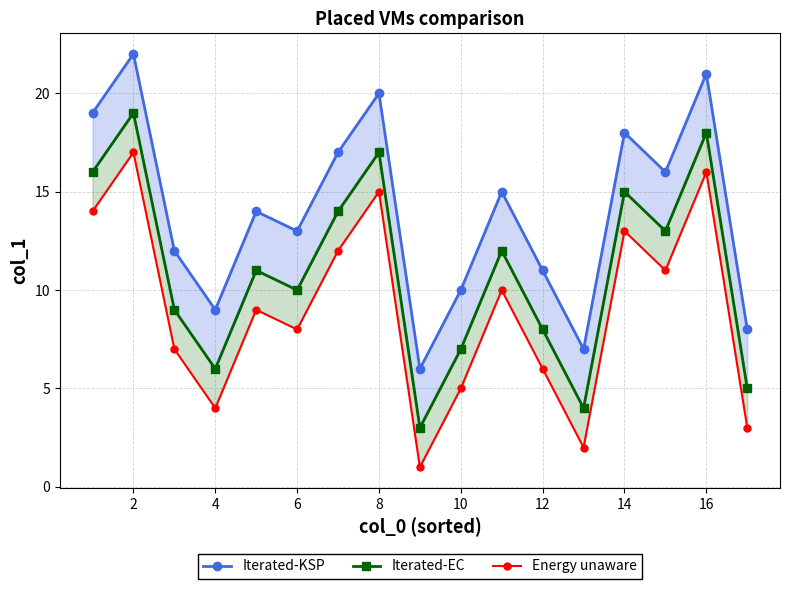

Reading right to left, what are all the values shown in this chart?

Iterated-KSP: 8	21	16	18	7	11	15	10	6	20	17	13	14	9	12	22	19
Iterated-EC: 5	18	13	15	4	8	12	7	3	17	14	10	11	6	9	19	16
Energy unaware: 3	16	11	13	2	6	10	5	1	15	12	8	9	4	7	17	14